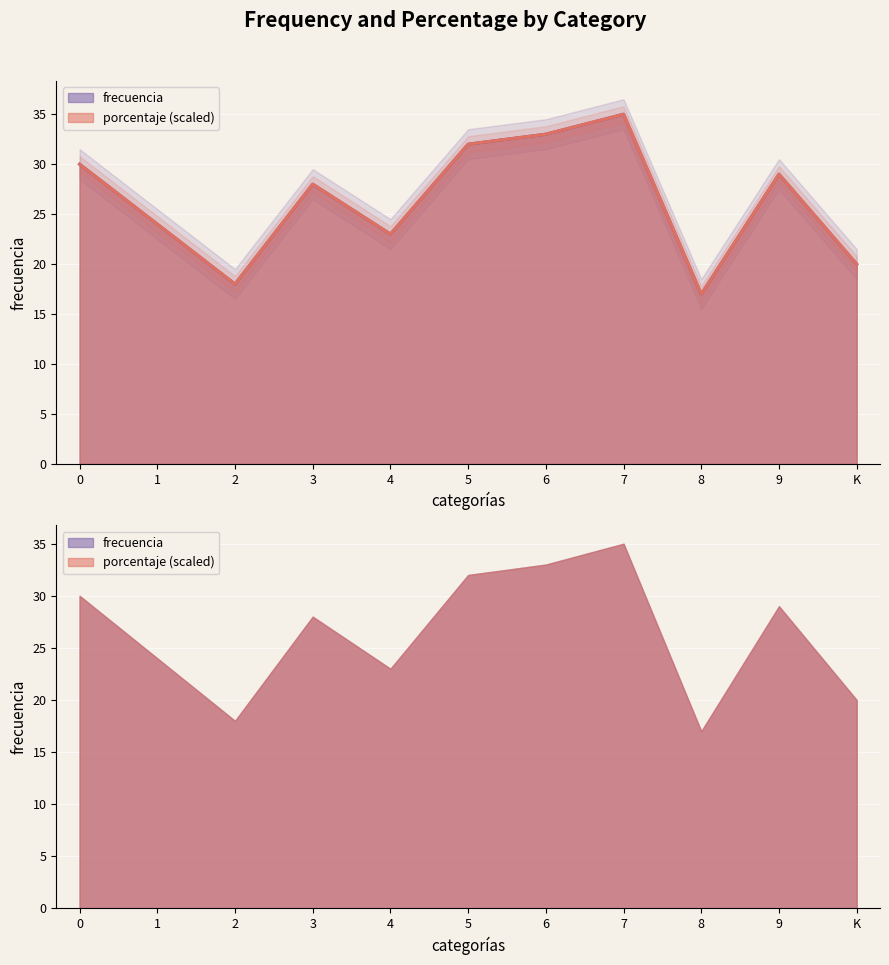

True or false: frecuencia has a value of 32.0 at 5.

True